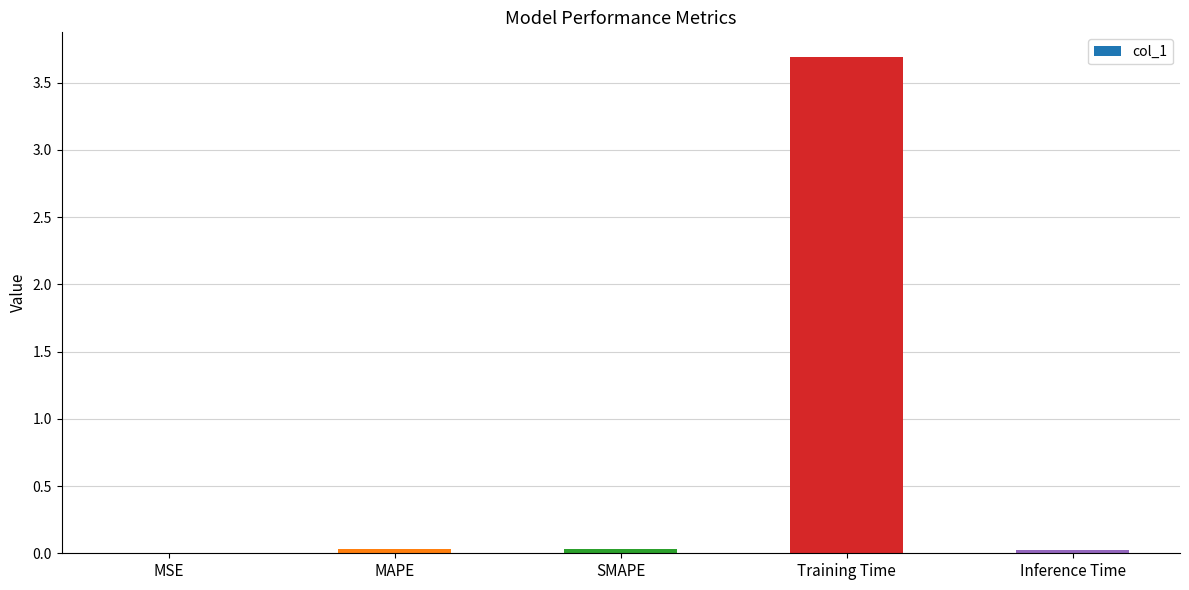

Which has a higher value, SMAPE or Training Time?

Training Time